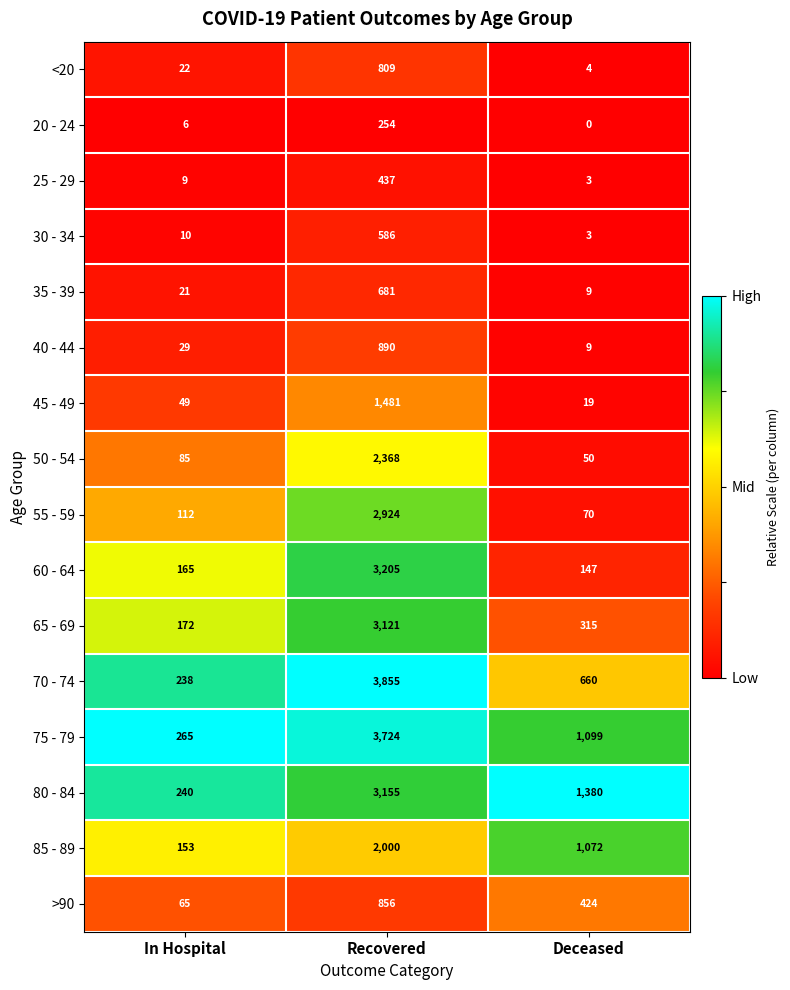

What is the total value across all series at Recovered?

30346